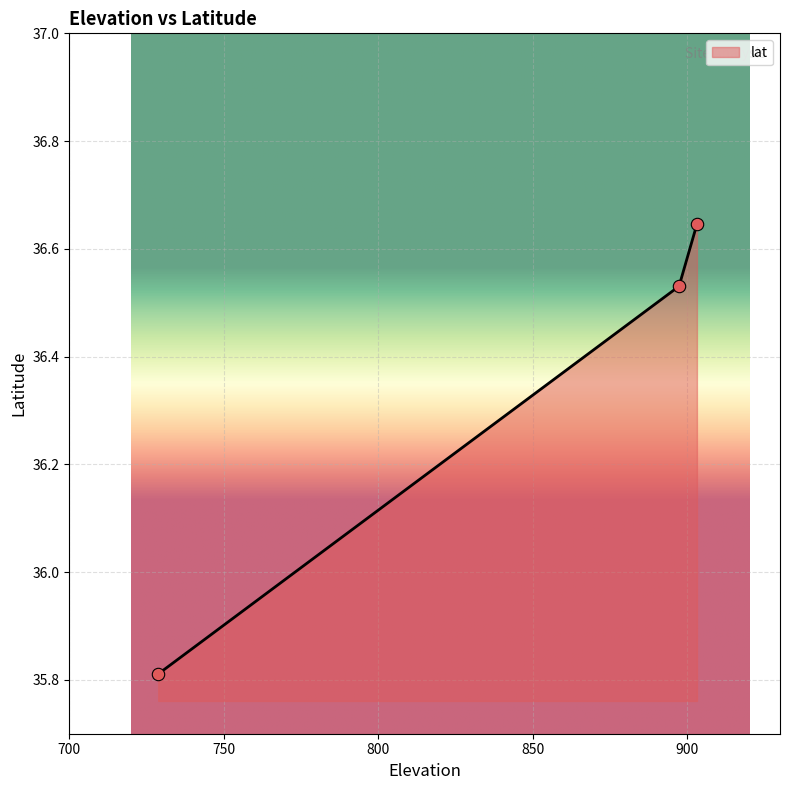

What is the smallest value displayed?

35.8